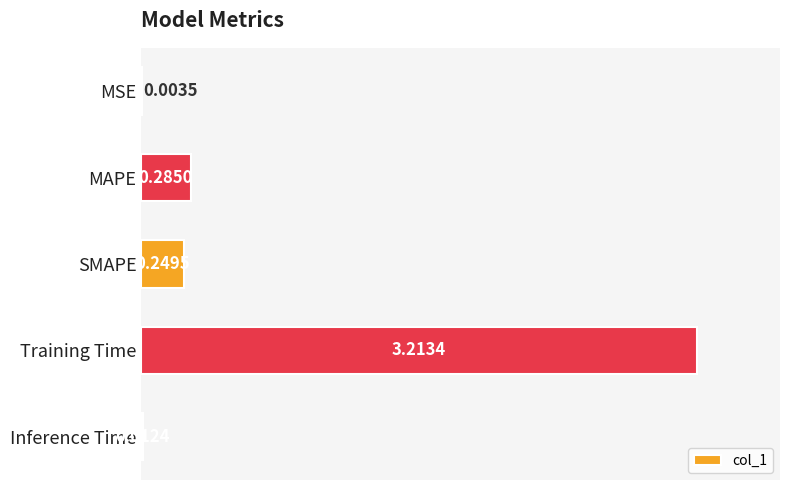

What is the sum of all values?

3.8